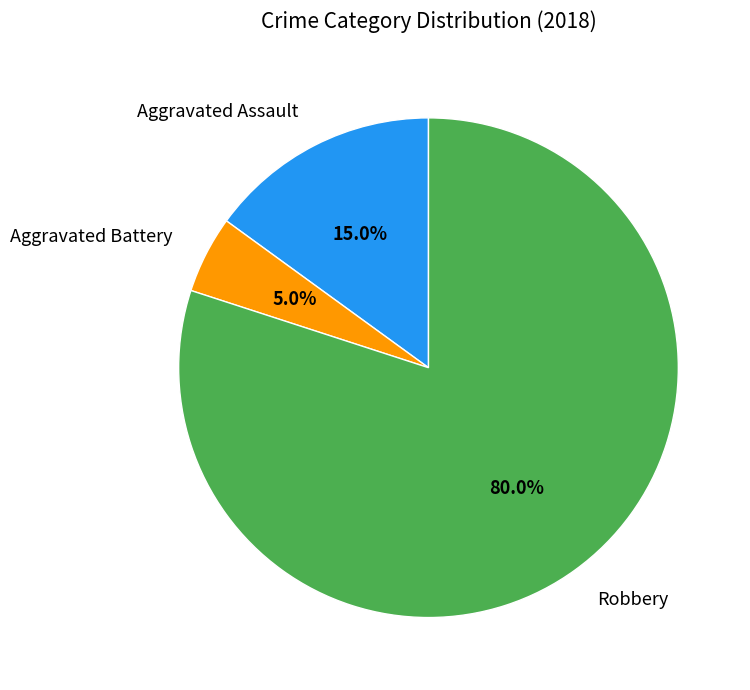

How many segments does this pie chart have?

3